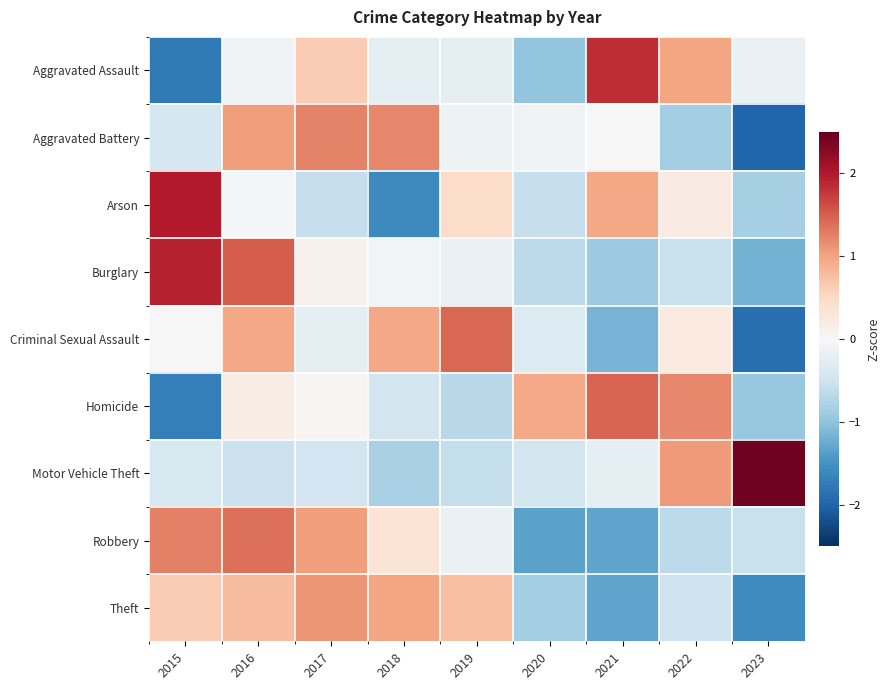

What is the spread (max minus min) of values at 2020?

2.3